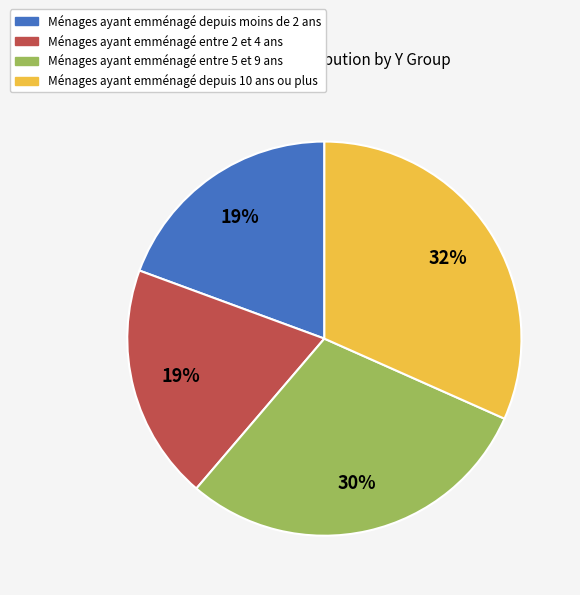

Is there a majority slice in this chart?

No